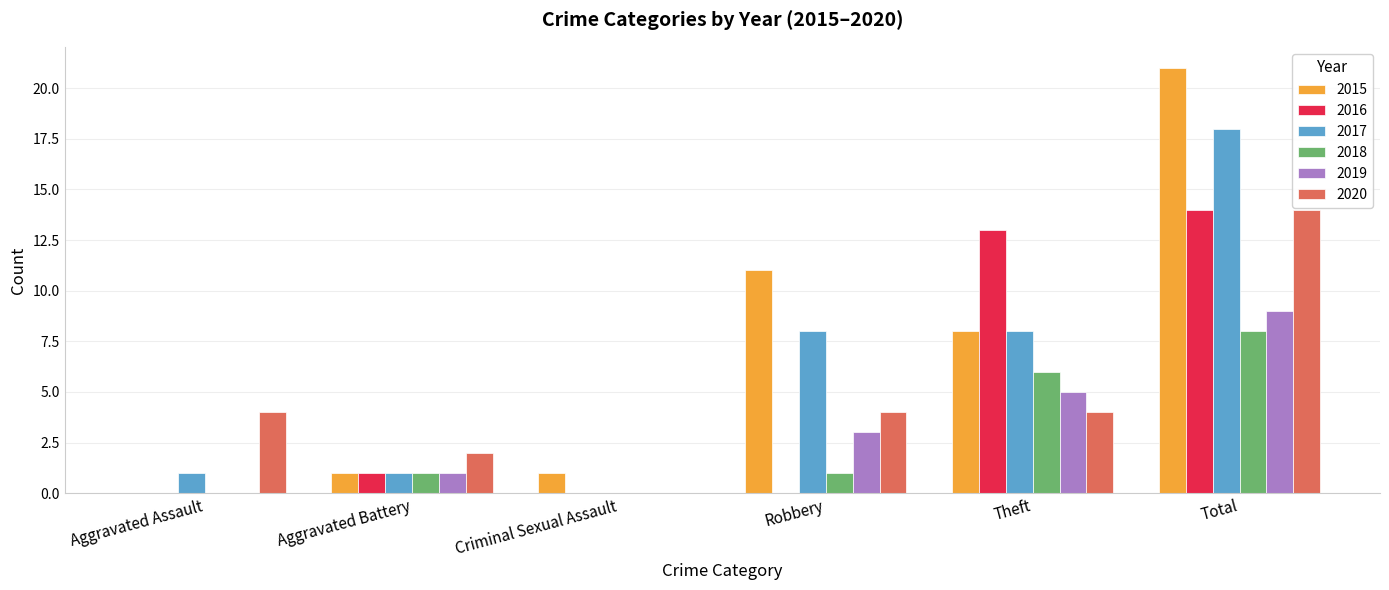

Is the value of 2017 at Criminal Sexual Assault greater than the value of 2015 at Aggravated Battery?

No